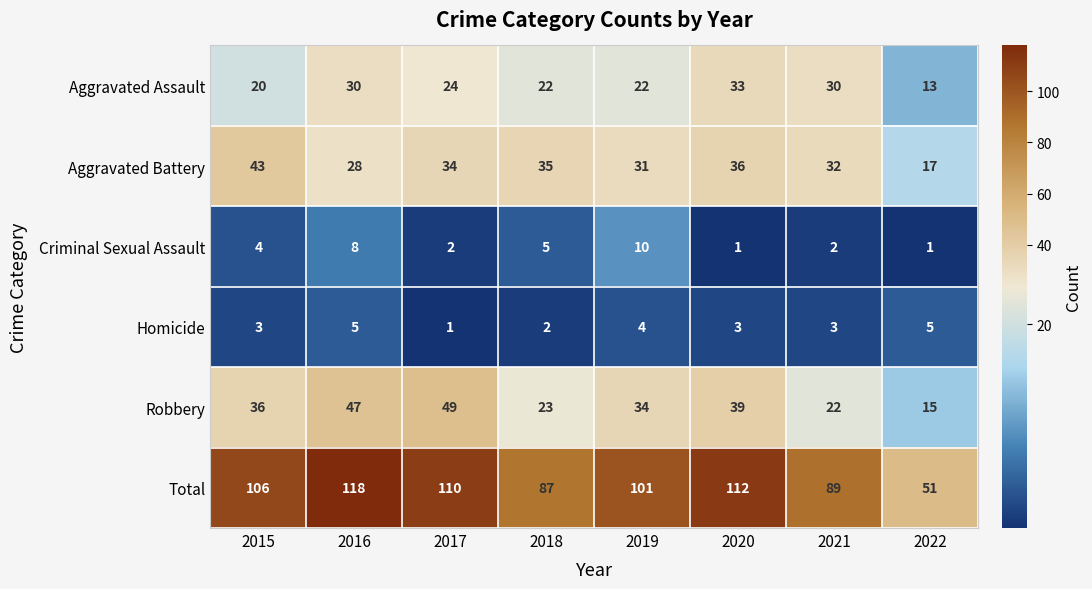

Rank the series by their maximum value, from highest to lowest.

Total, Robbery, Aggravated Battery, Aggravated Assault, Criminal Sexual Assault, Homicide